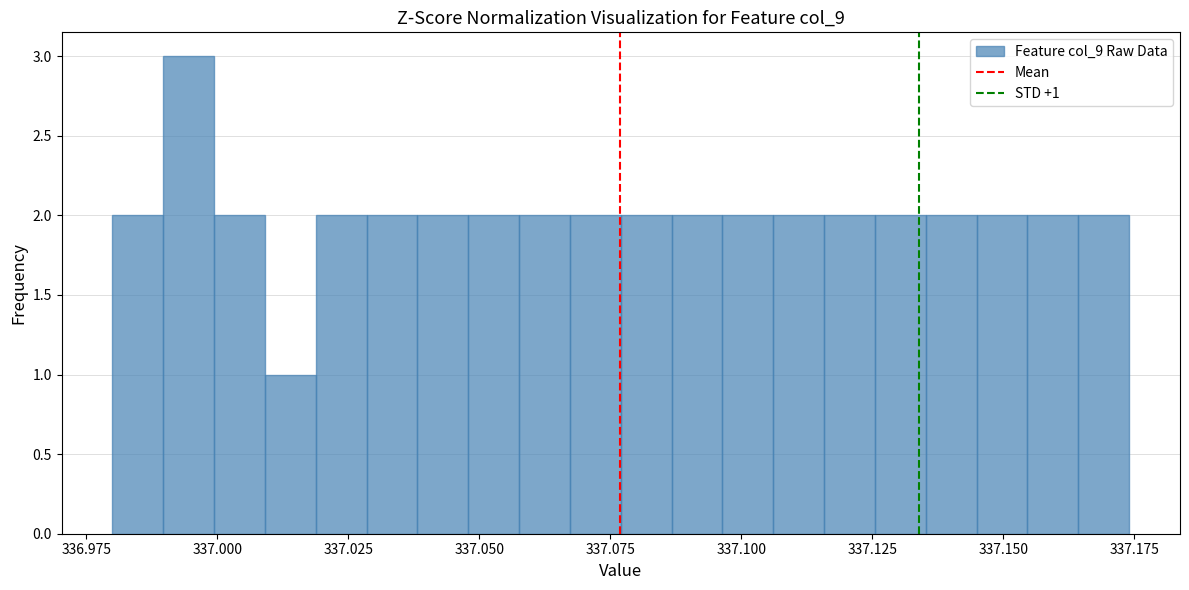

Around what value on the x-axis is the tallest bar? Give the approximate position of its centre, as read against the axis.

336.995